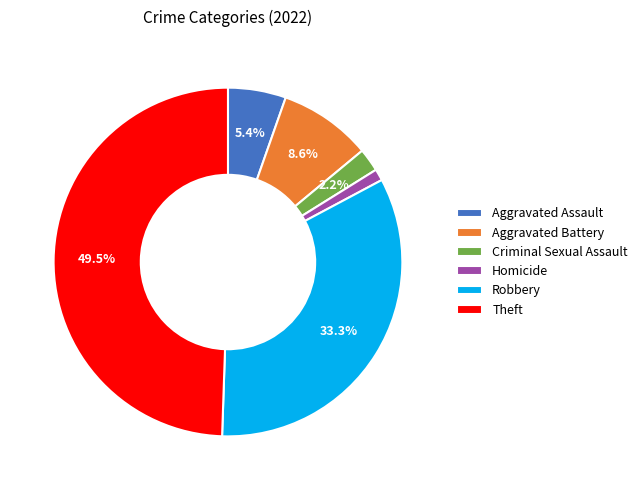

Which has a higher value, Homicide or Criminal Sexual Assault?

Criminal Sexual Assault